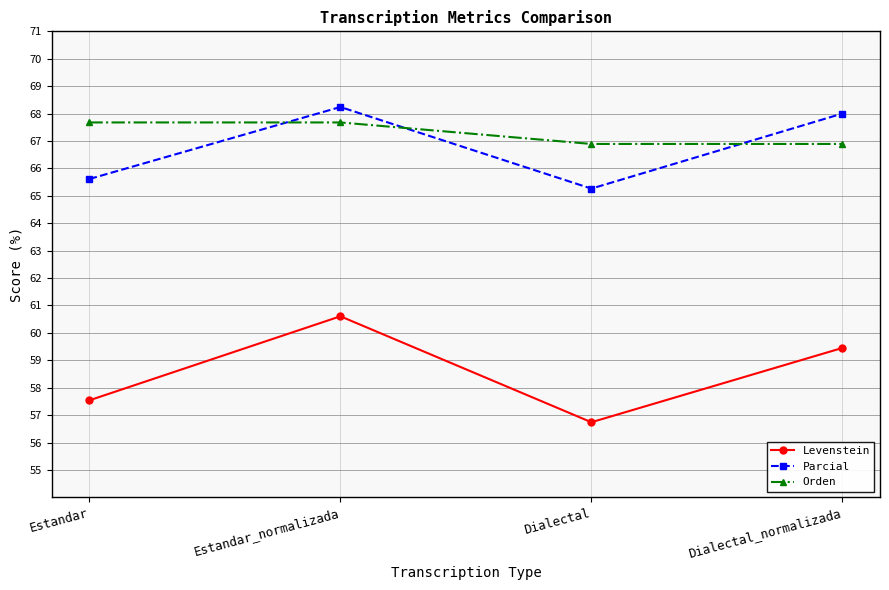

Rank the series by their maximum value, from highest to lowest.

Parcial, Orden, Levenstein